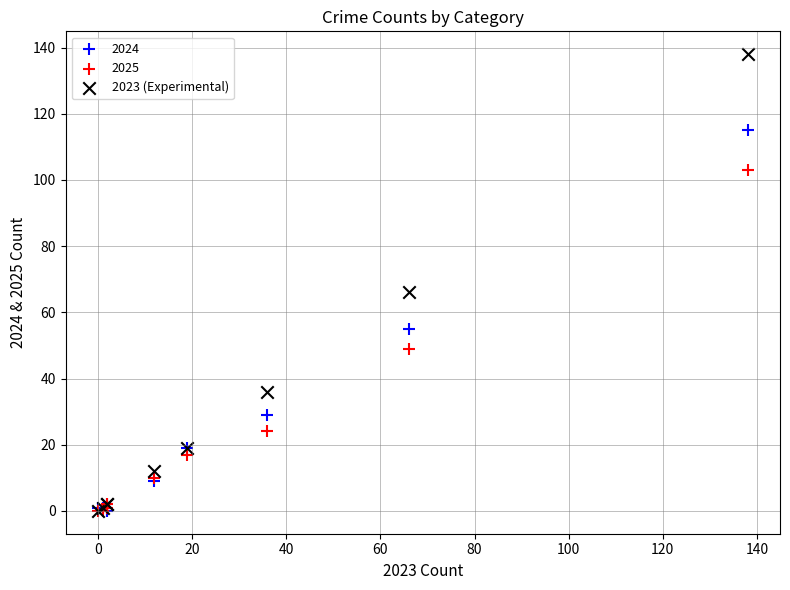

In the 2025 series, what Y value is closest to 51?

49